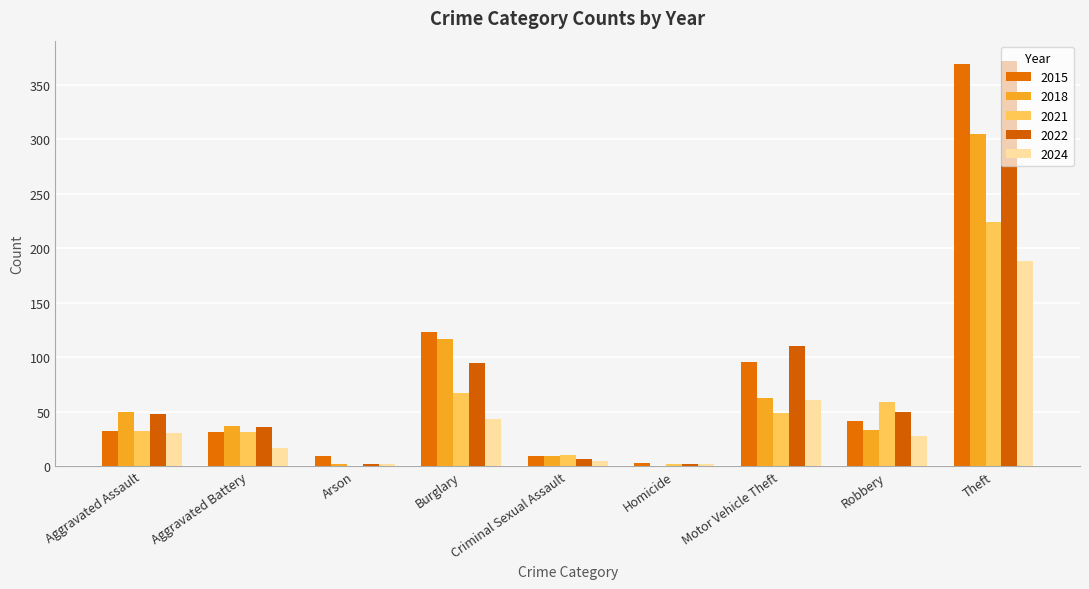

The 2015 series shows 3 at Homicide. True or false?

True